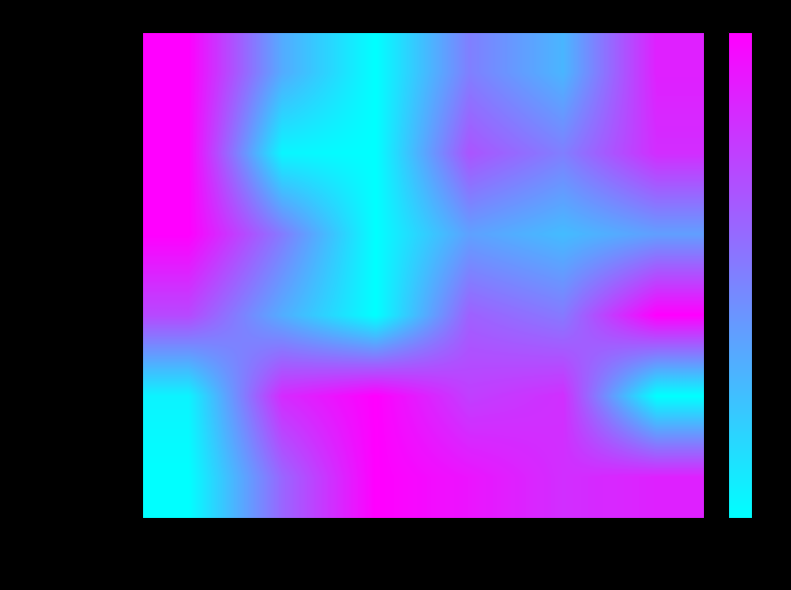

At which category is the sum across all series the highest?

Oceania